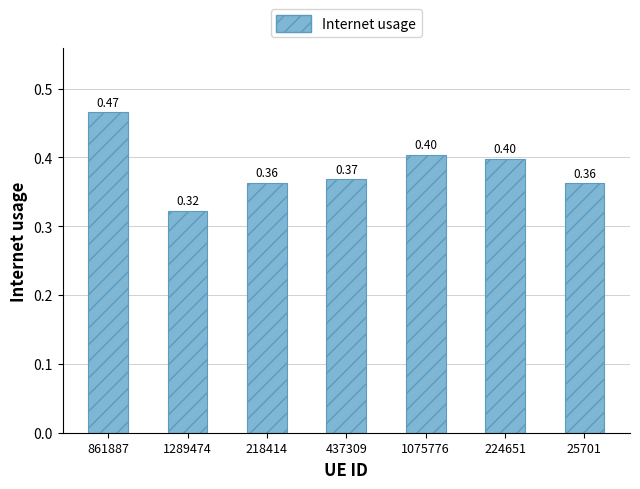

Which category has the highest value across all series?

861887